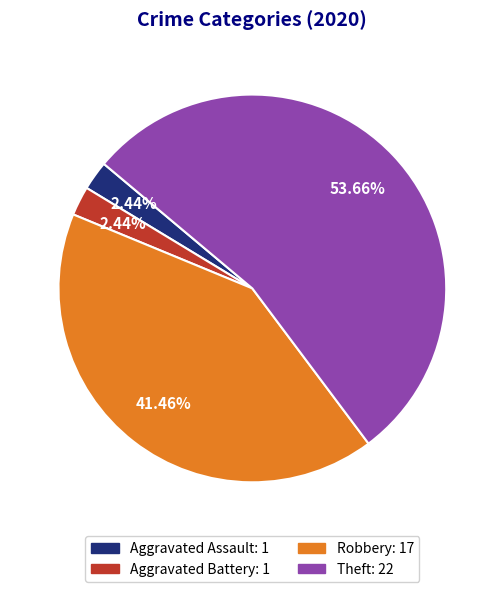

Which has a higher value, Robbery: 17 or Aggravated Assault: 1?

Robbery: 17